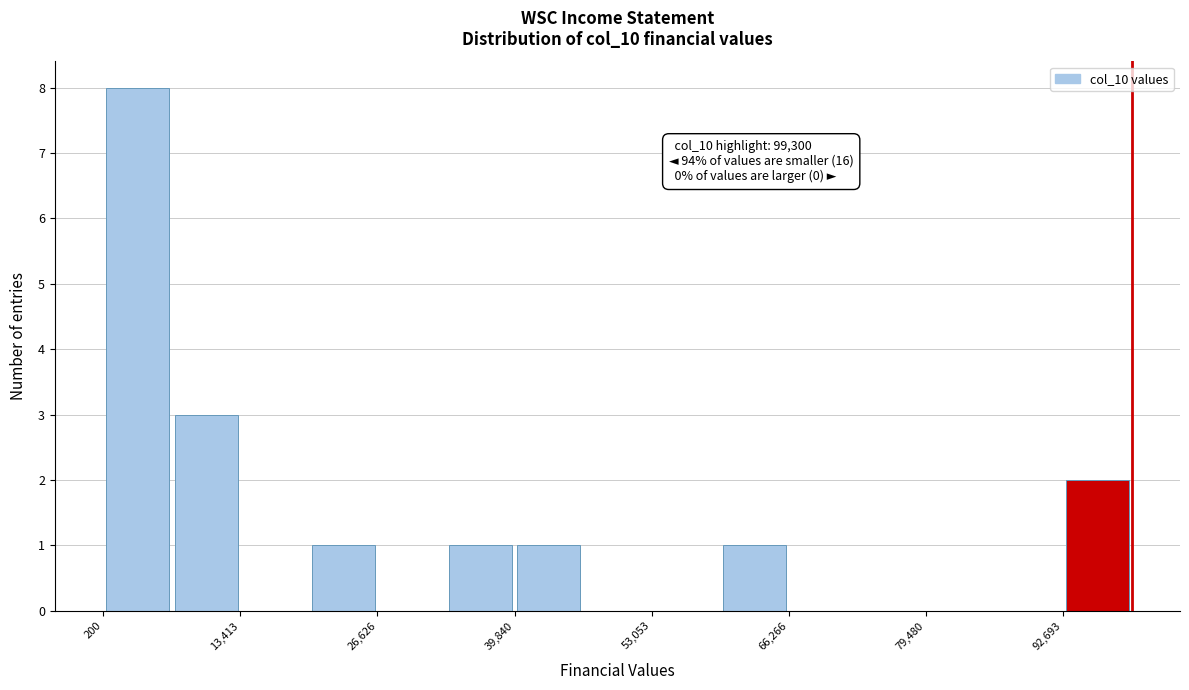

Read against the x-axis, roughly where is the centre of the tallest bar?

4000